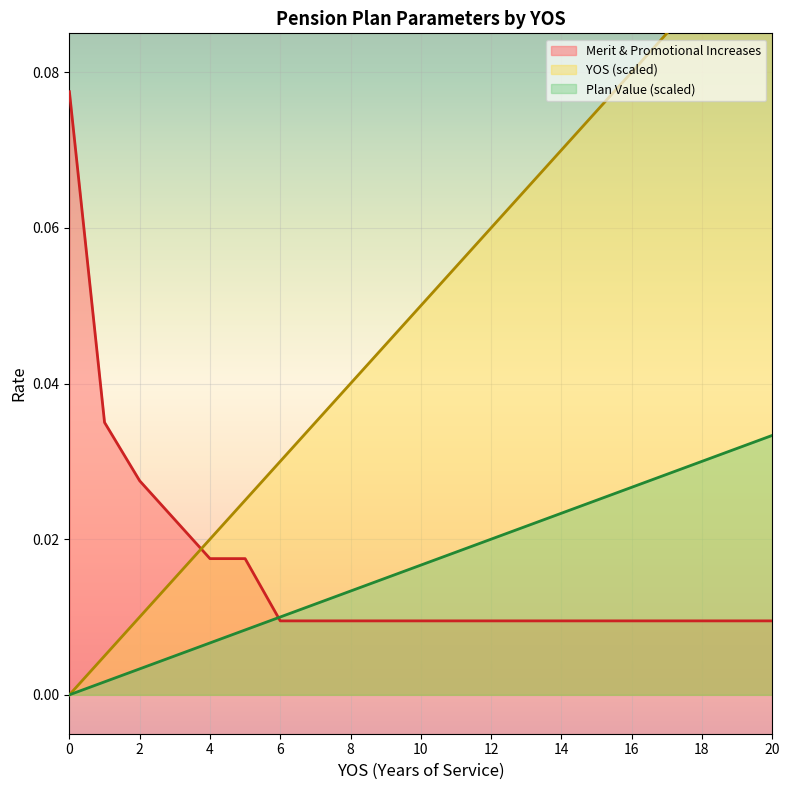

How many positive values does the YOS series have?

20